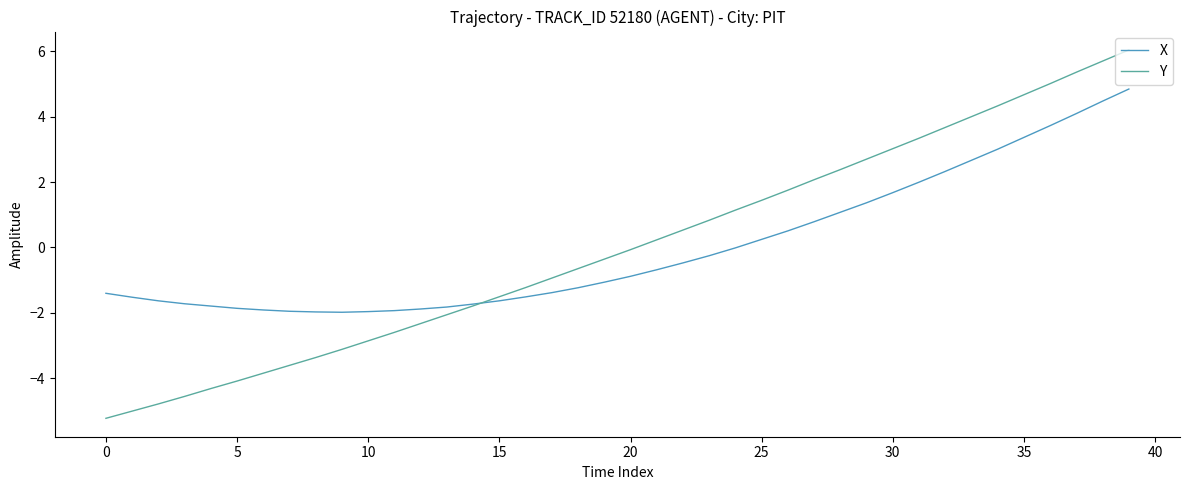

What is the smallest value displayed?

-5.2